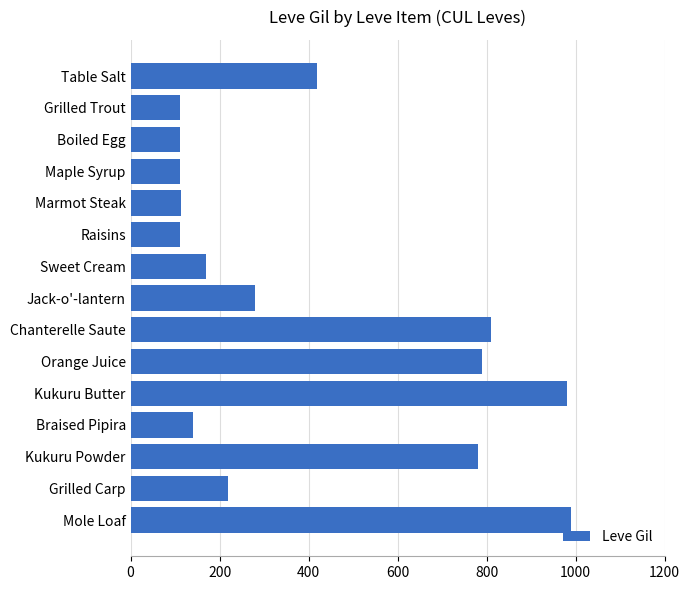

What is the average value?

409